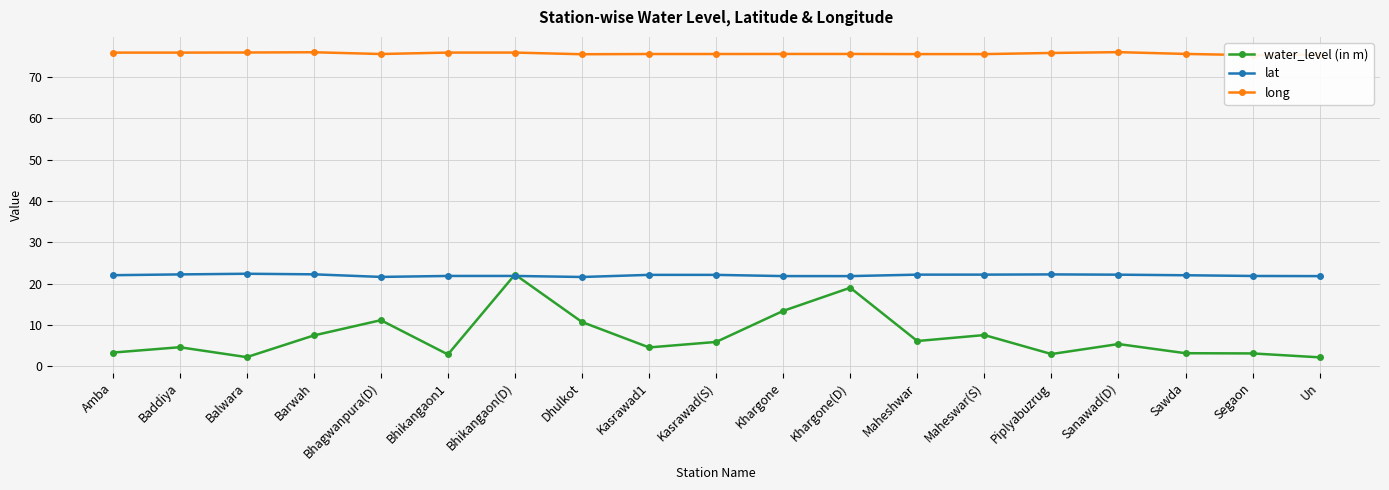

True or false: water_level (in m) has a value of 9.3 at Bhikangaon(D).

False